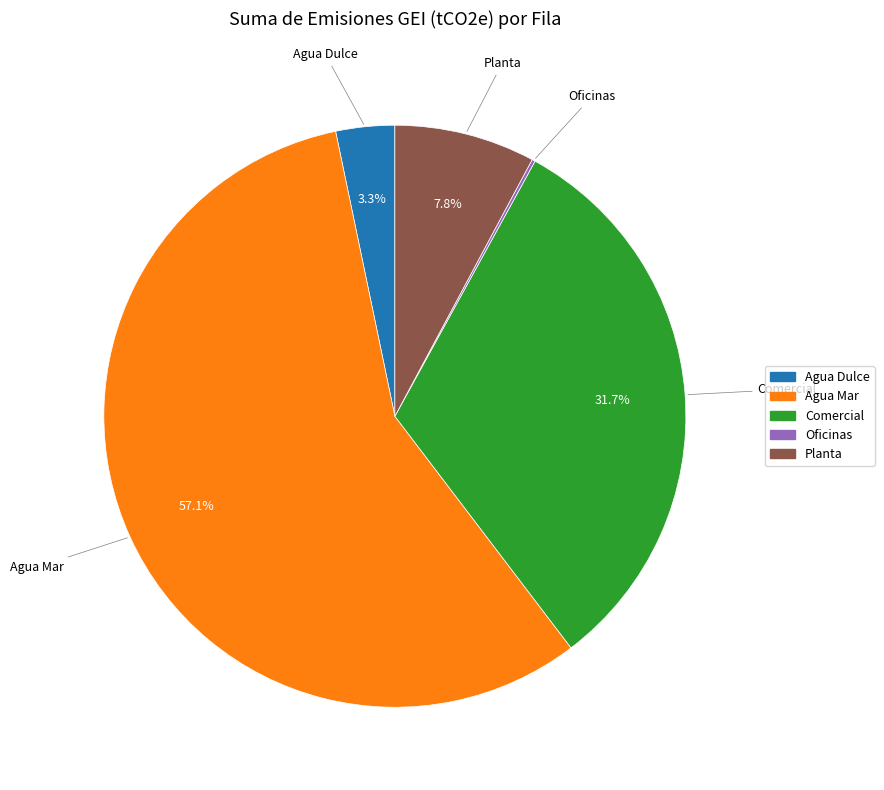

Is it true that Agua Dulce is 3% of the pie?

True